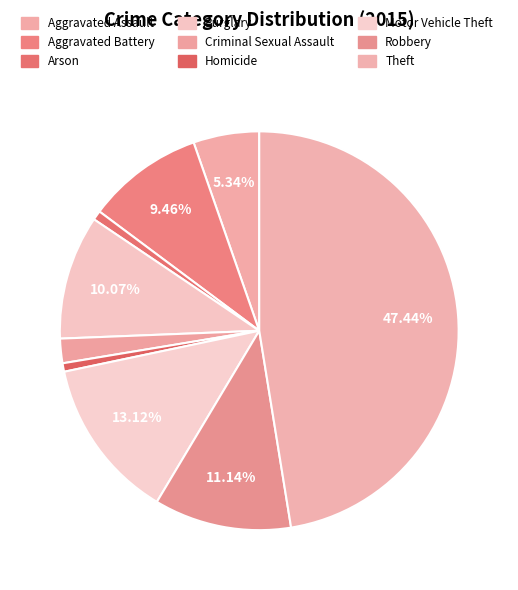

Is there any slice that represents more than half of the pie?

No